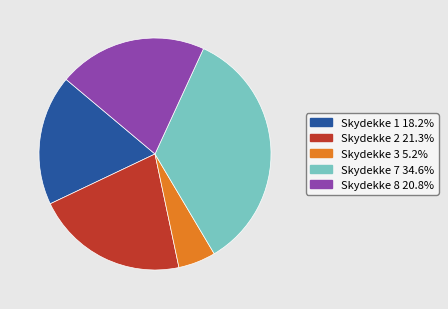

Count the number of slices in the pie.

5